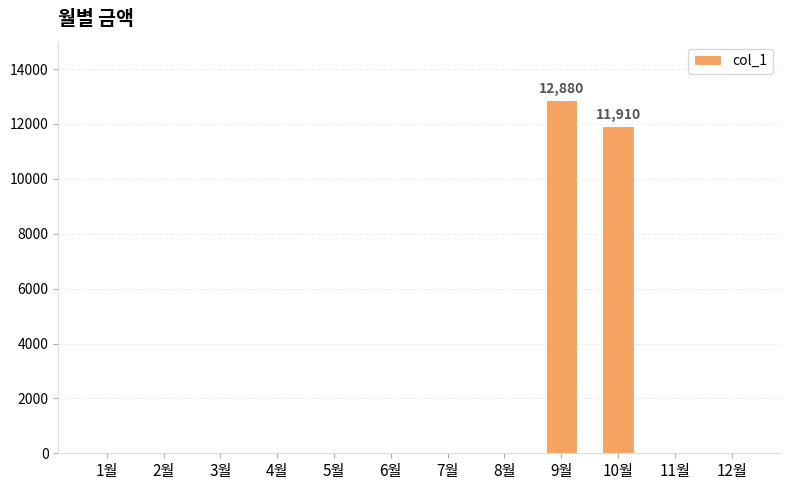

Count the number of categories in the chart.

12